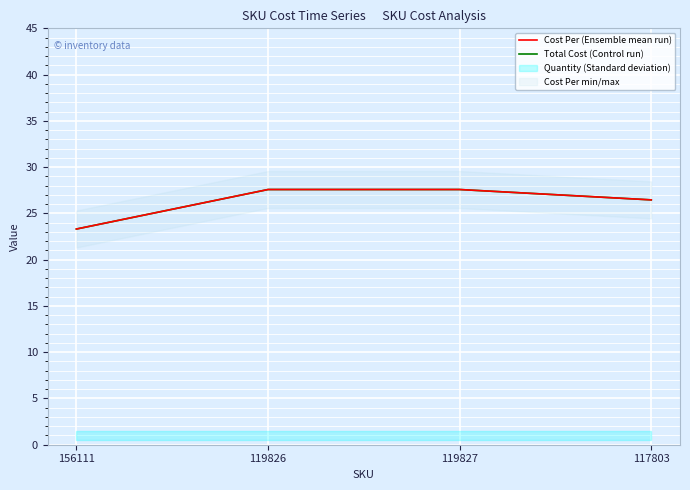

The Total Cost (Control run) series shows 6.5 at 119826. True or false?

False